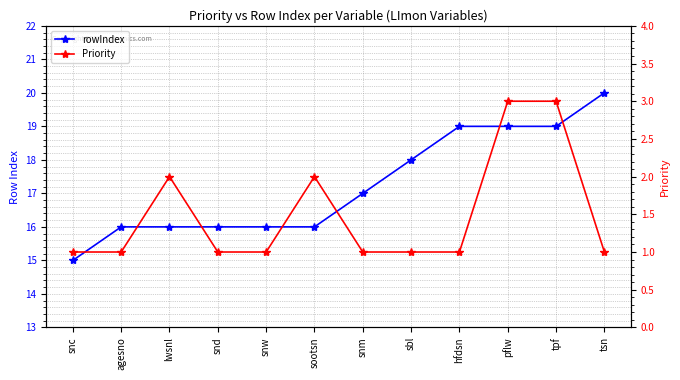

Count the Priority values in the range 1 to 2.

10